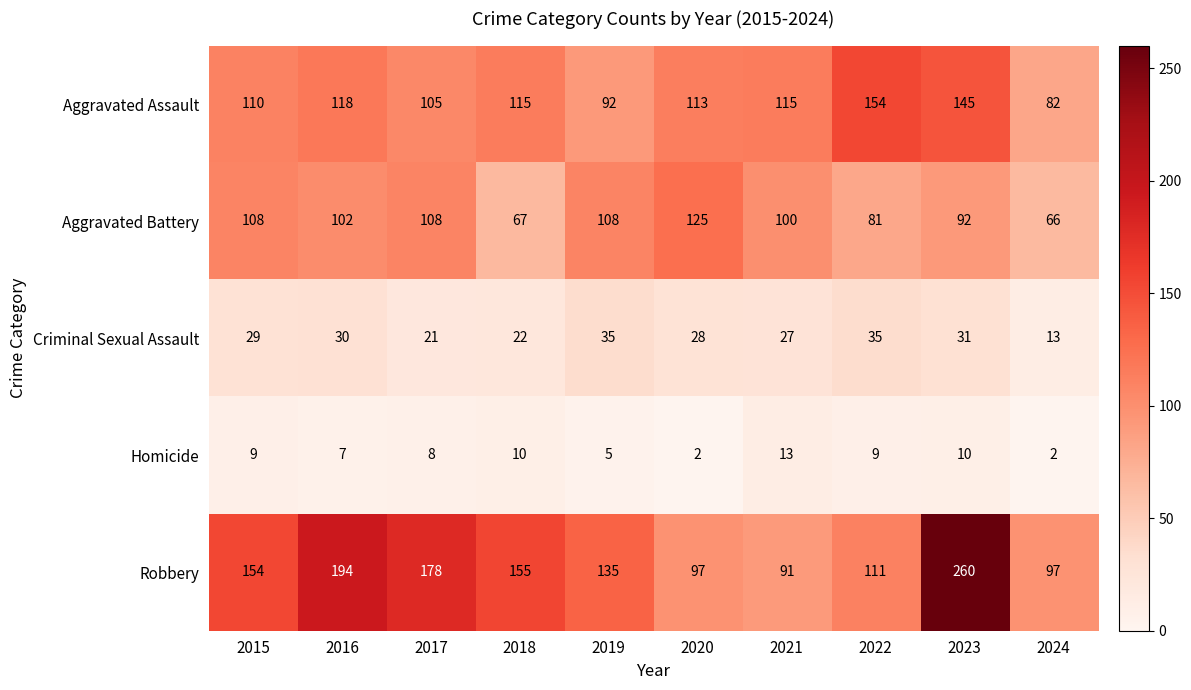

Which series has the largest range (max minus min)?

Robbery